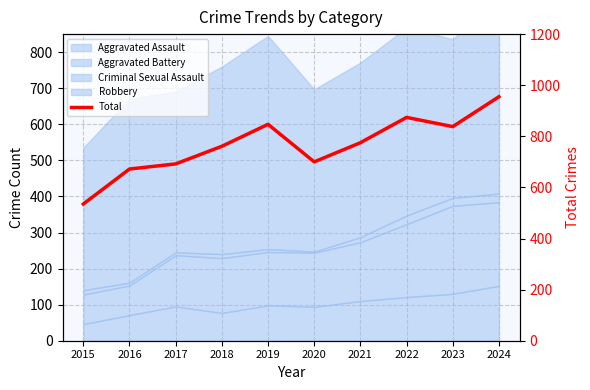

The chart shows a value of 955 at 2024. True or false?

True